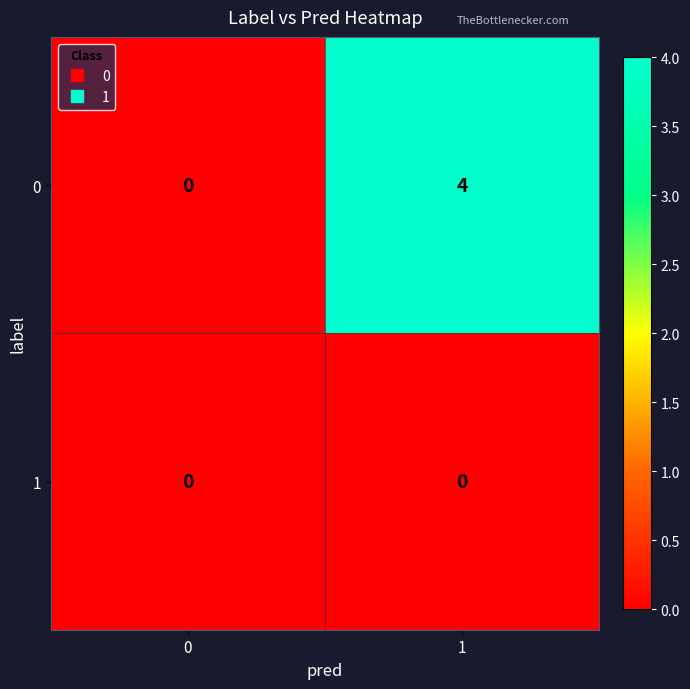

How many categories are shown in the chart?

2